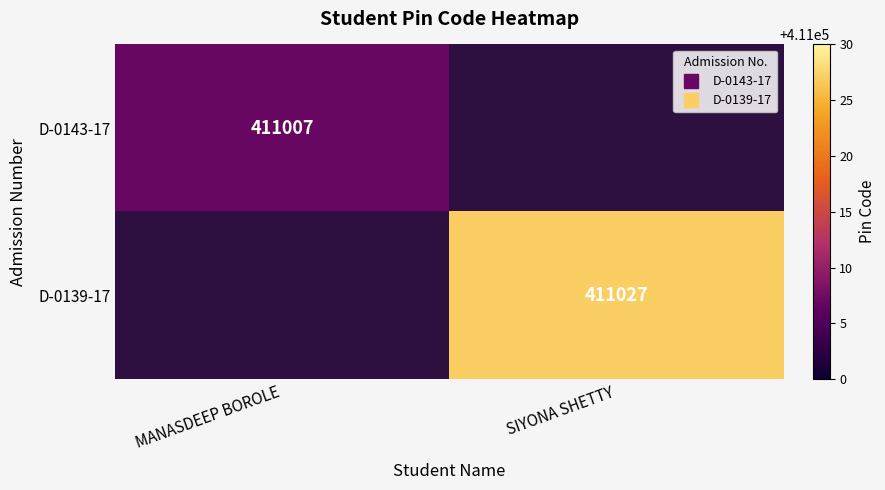

How many series are shown in this chart?

2